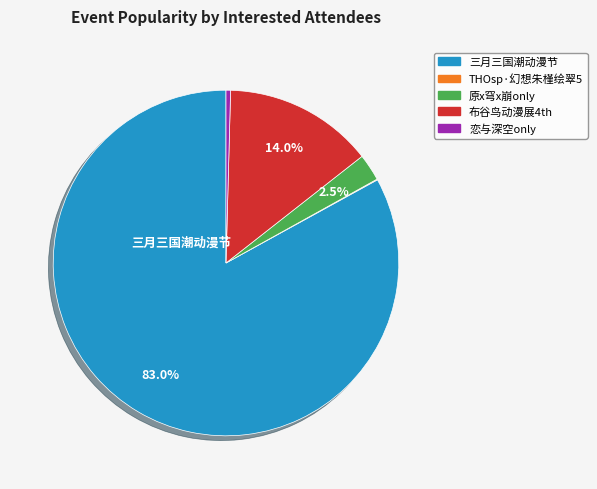

Is there any slice that represents more than half of the pie?

Yes